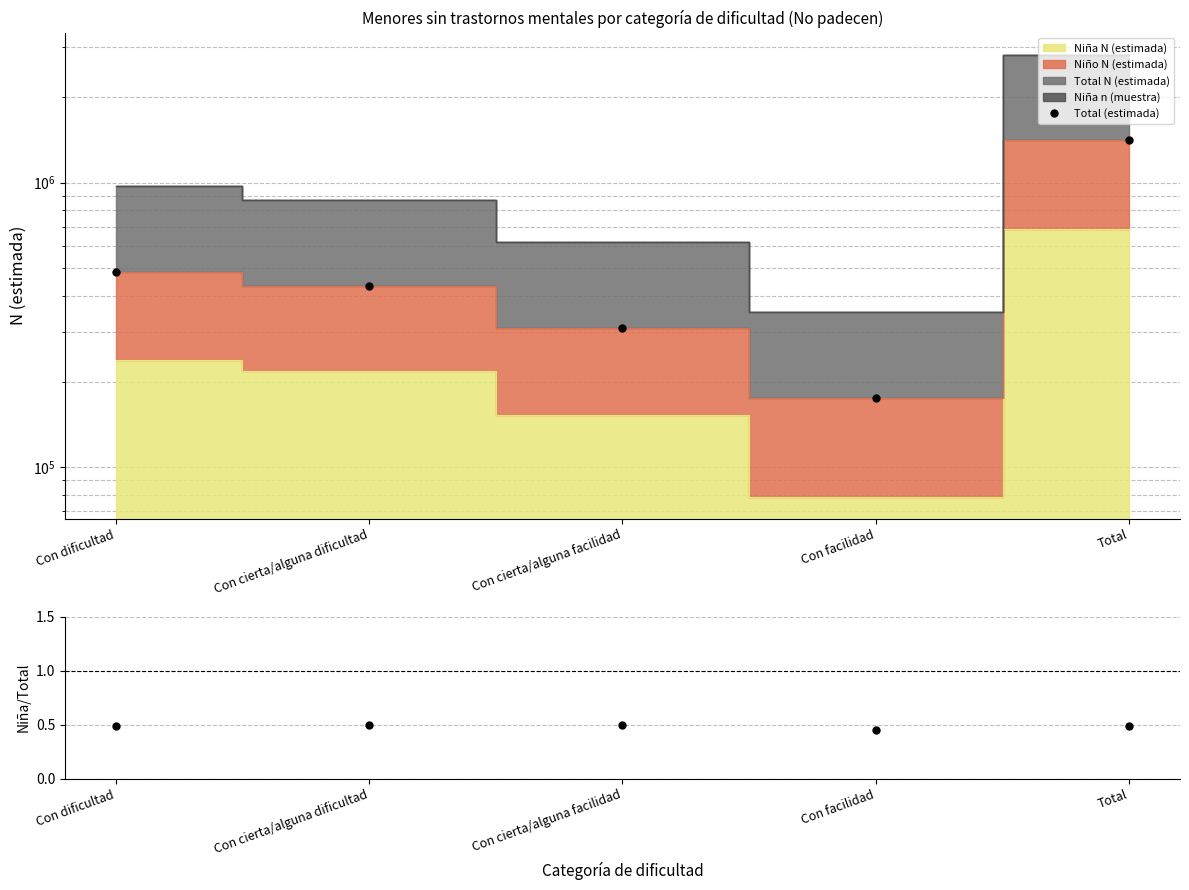

List the series in order of their overall mean, highest first.

Total (estimada), Niña/Total